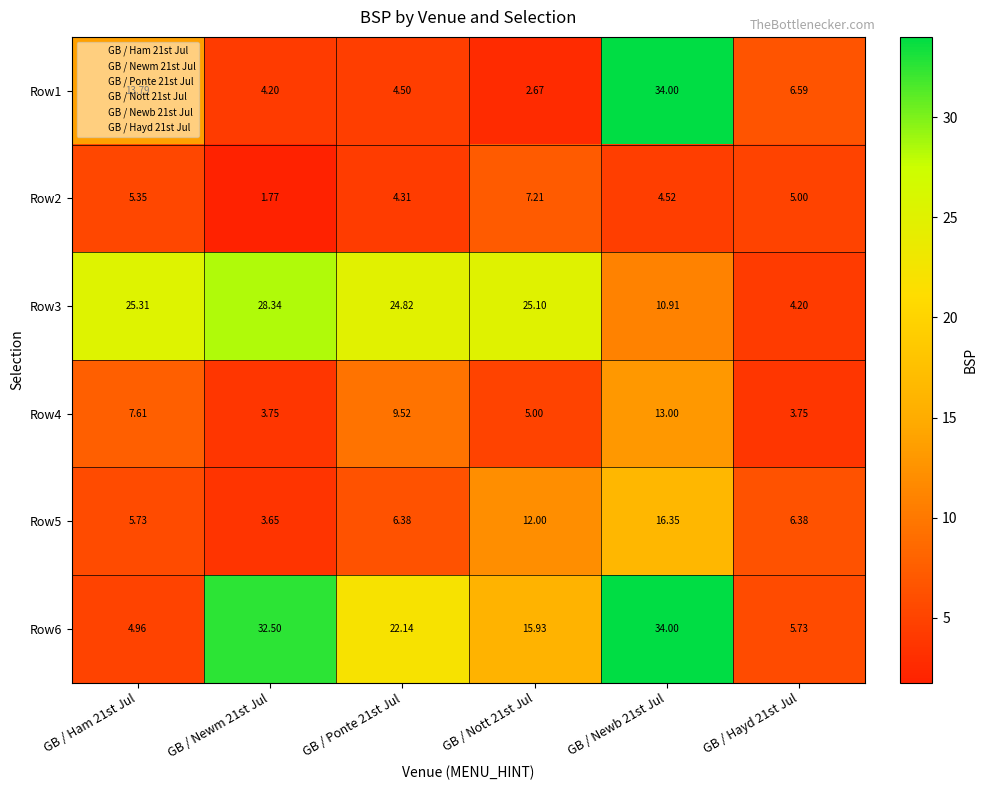

List the series in order of their peak value, lowest first.

Row2, Row4, Row5, Row3, Row1, Row6